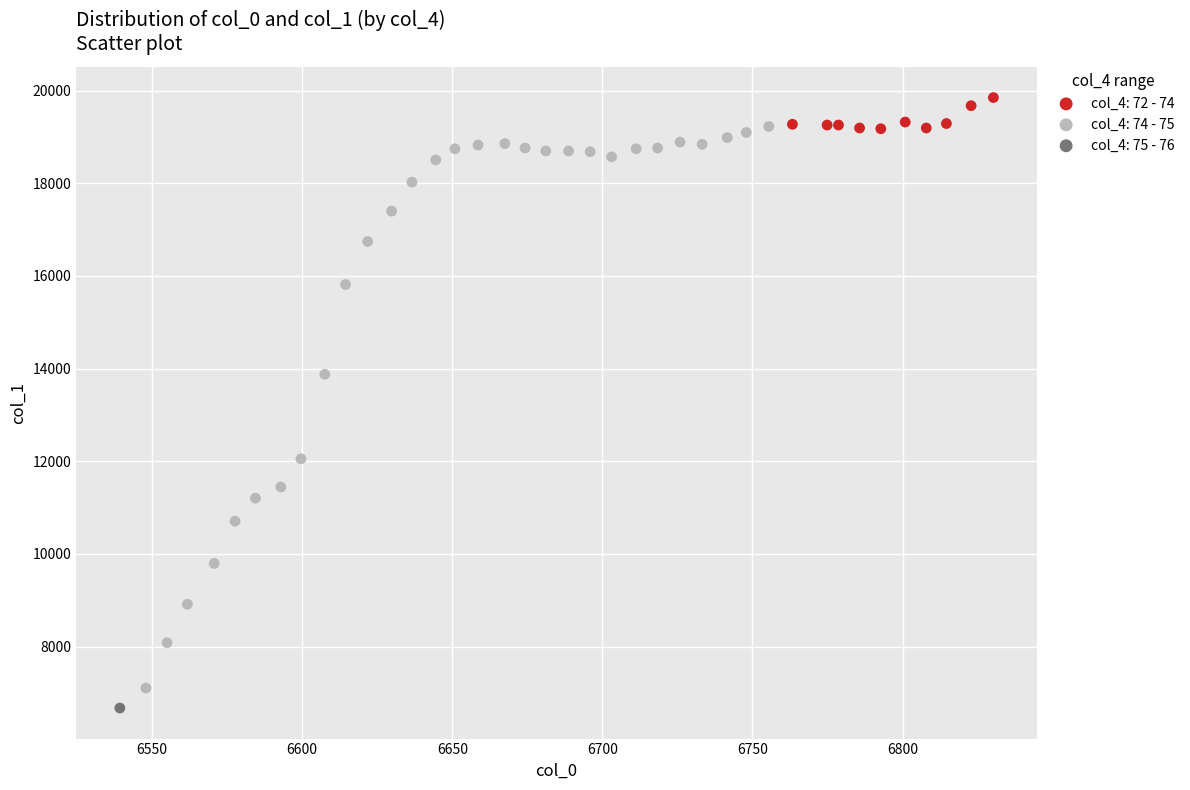

What are all the series names shown in the legend?

col_4: 72 - 74, col_4: 74 - 75, col_4: 75 - 76